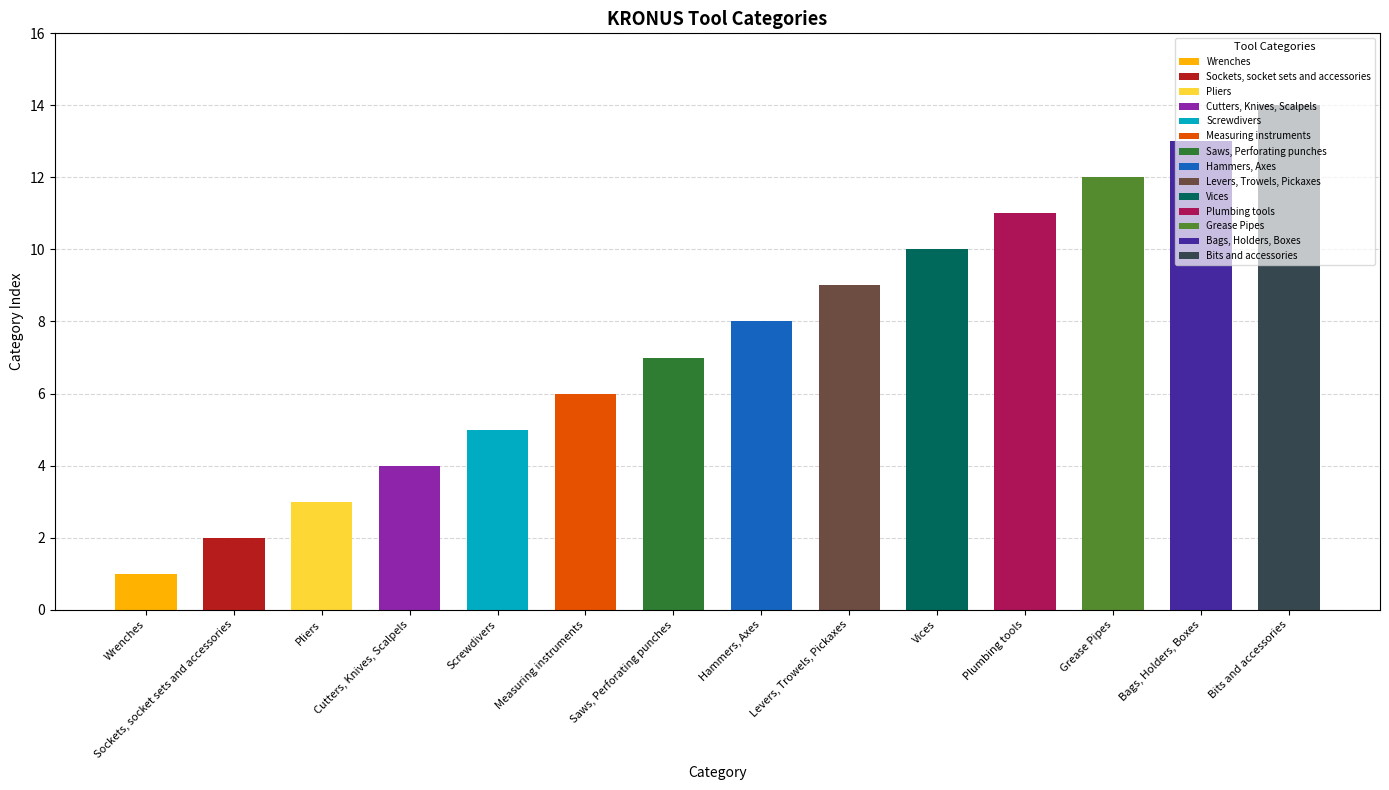

Reading left to right, extract all data points from this chart.

Wrenches=1	Sockets, socket sets and accessories=2	Pliers=3	Cutters, Knives, Scalpels=4	Screwdivers=5	Measuring instruments=6	Saws, Perforating punches=7	Hammers, Axes=8	Levers, Trowels, Pickaxes=9	Vices=10	Plumbing tools=11	Grease Pipes=12	Bags, Holders, Boxes=13	Bits and accessories=14